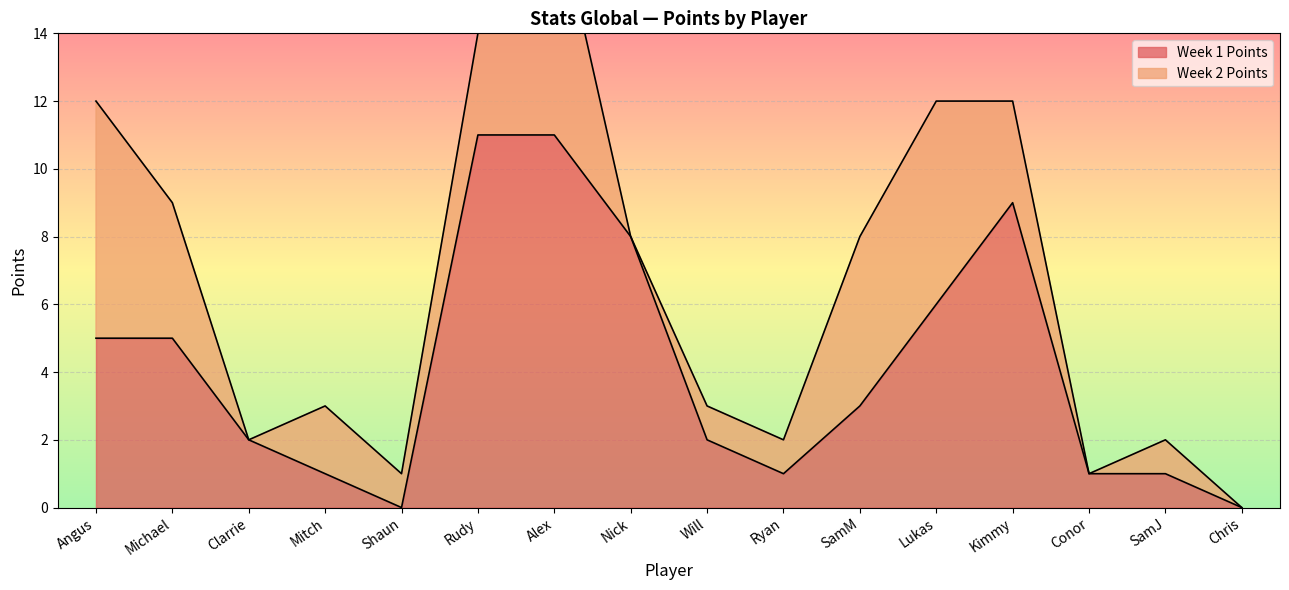

What is the difference between the values at Rudy and SamJ?

10